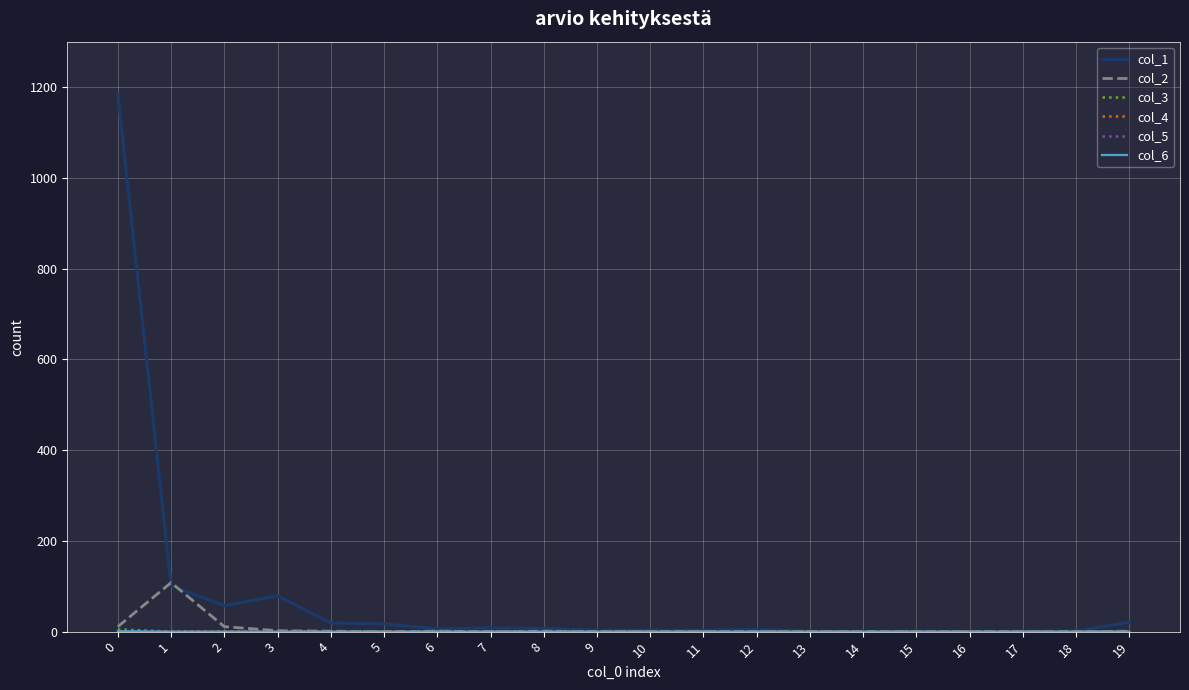

Is it true that col_4 equals 0 at 15?

False